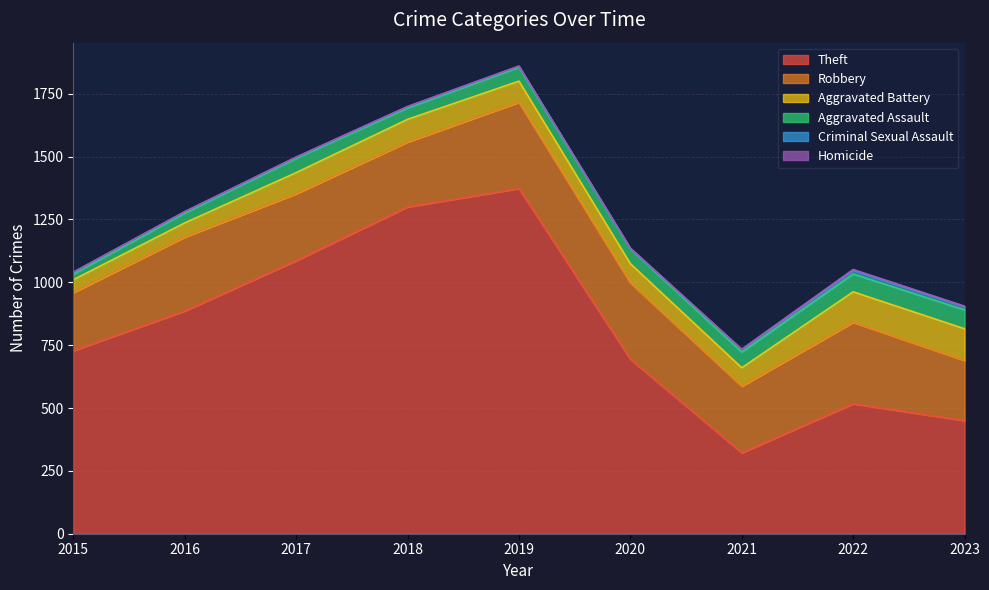

Is the value of Criminal Sexual Assault at 2018 greater than the value of Aggravated Battery at 2017?

No